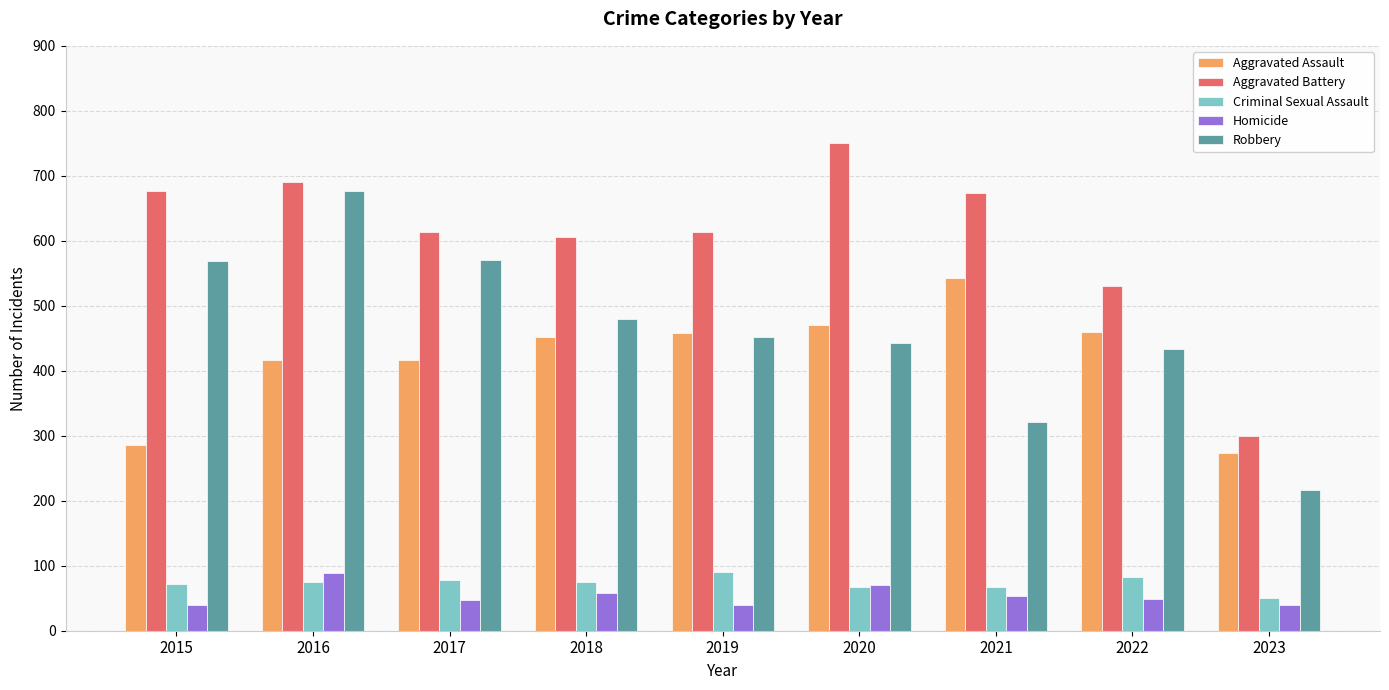

Is it true that Robbery equals 571 at 2017?

True